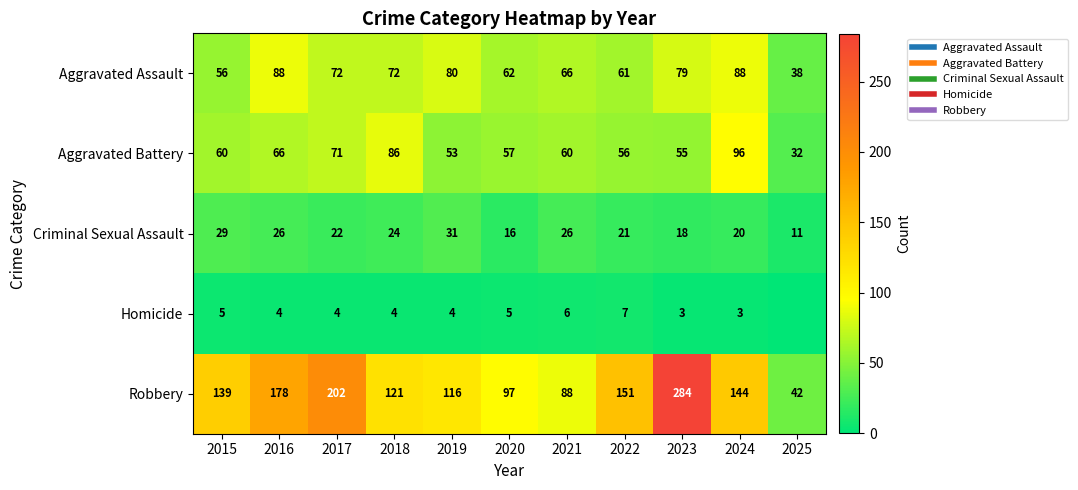

Rank the categories by Criminal Sexual Assault value from lowest to highest.

2025, 2020, 2023, 2024, 2022, 2017, 2018, 2016, 2021, 2015, 2019